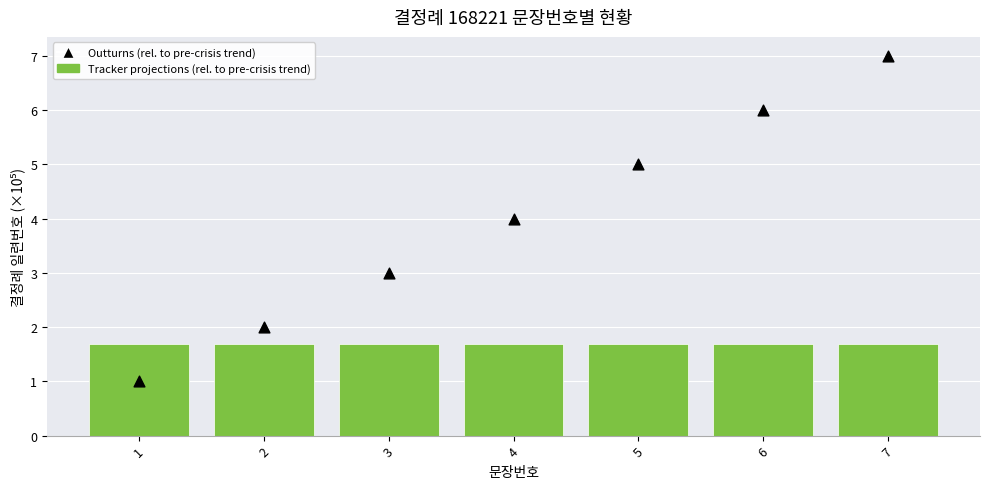

What are all the series names shown in the legend?

Tracker projections (rel. to pre-crisis trend), Outturns (rel. to pre-crisis trend)